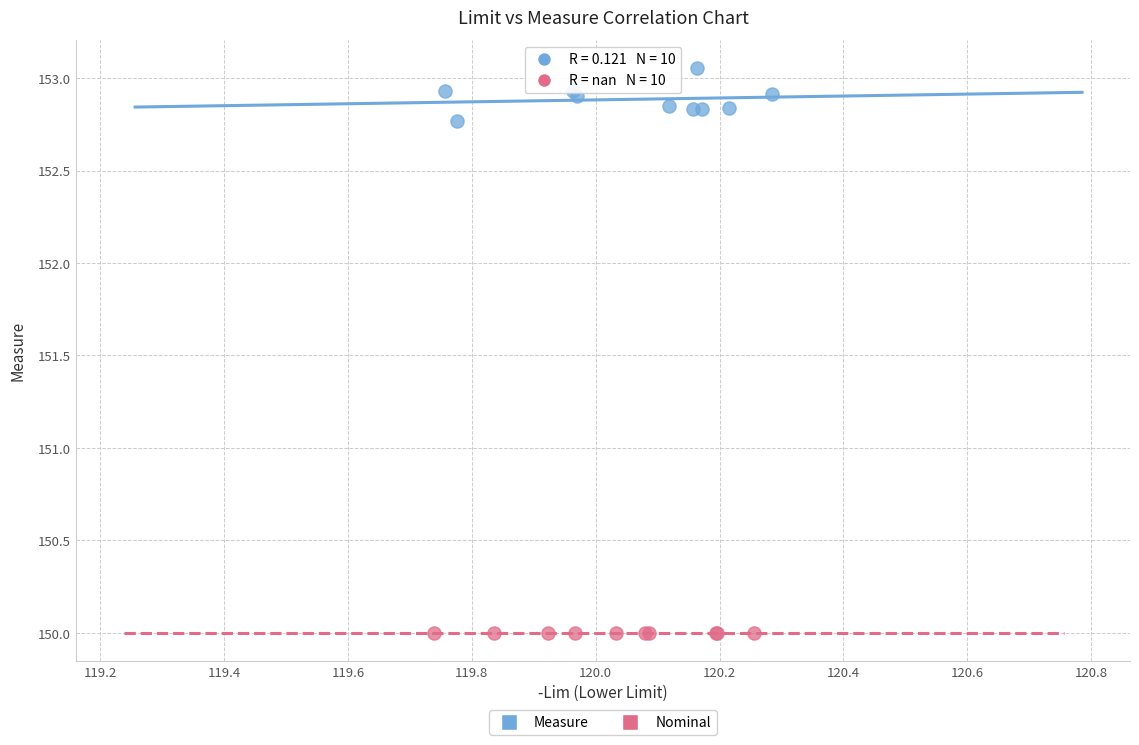

Which series contains the lowest Y value?

Nominal